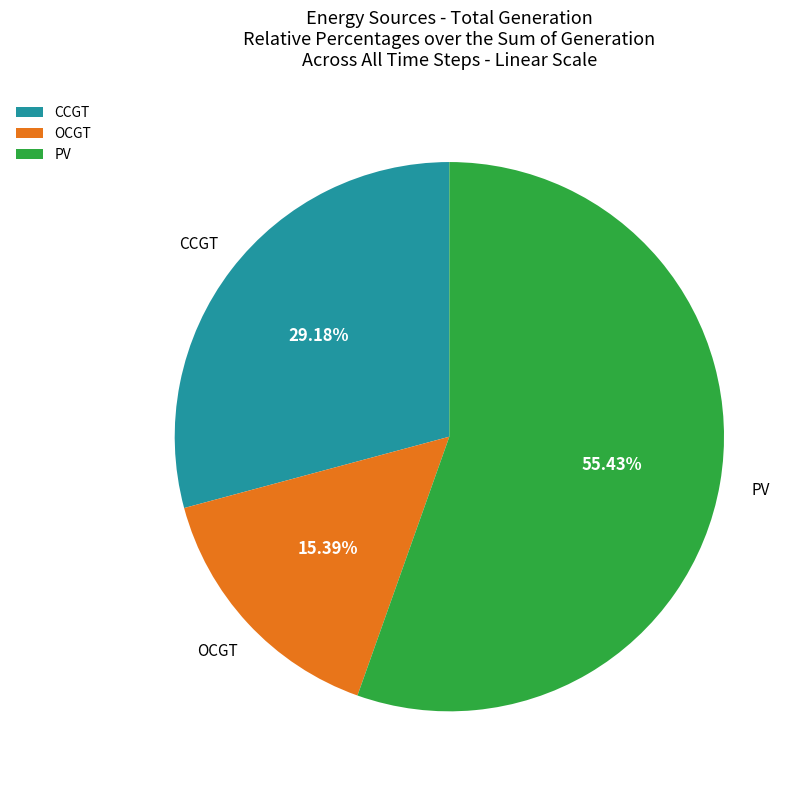

Is OCGT the majority of the pie?

No